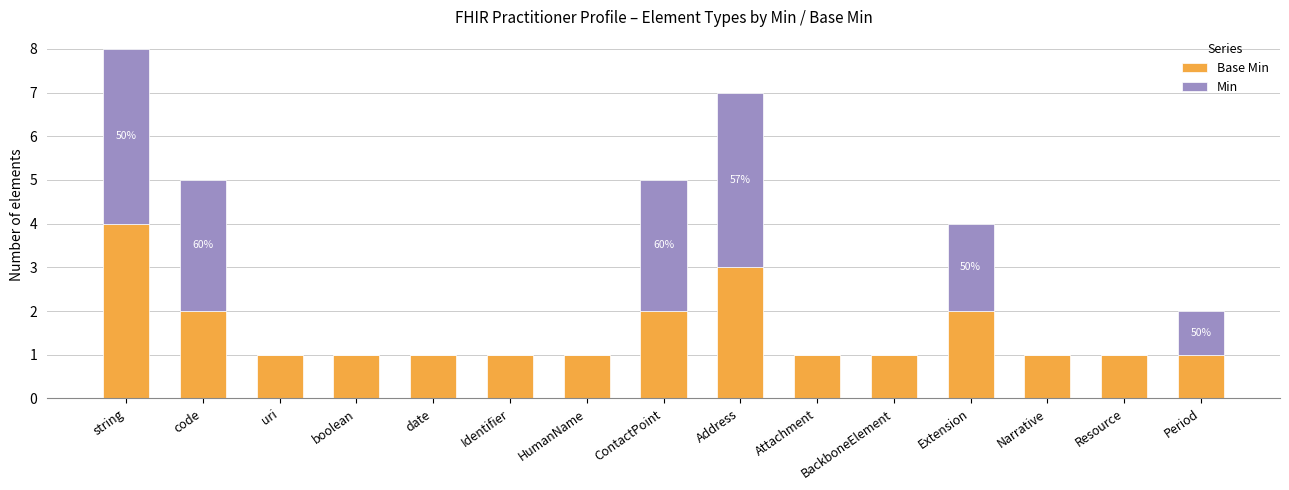

What is the total value across all series at Extension?

4